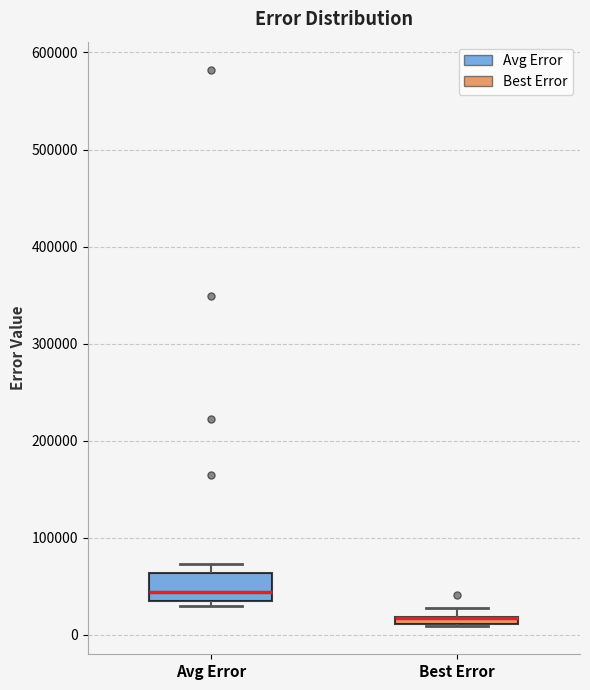

Comparing the boxes themselves (not the whiskers), which one is the tallest?

Avg Error